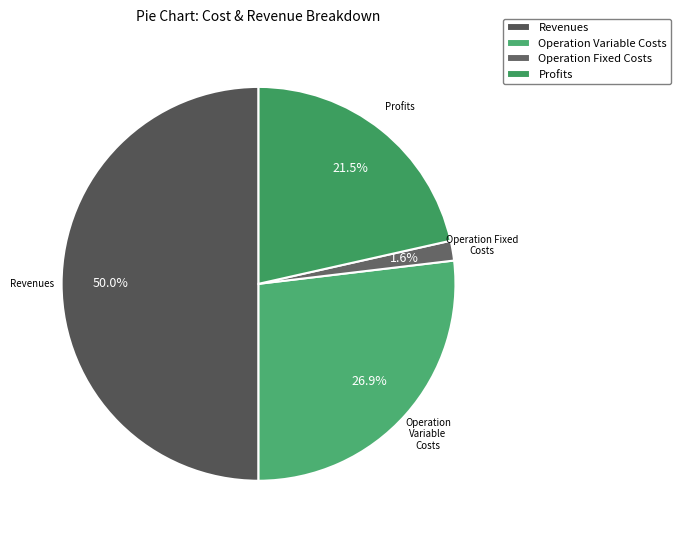

To the nearest percent, what is the average slice percentage?

25%